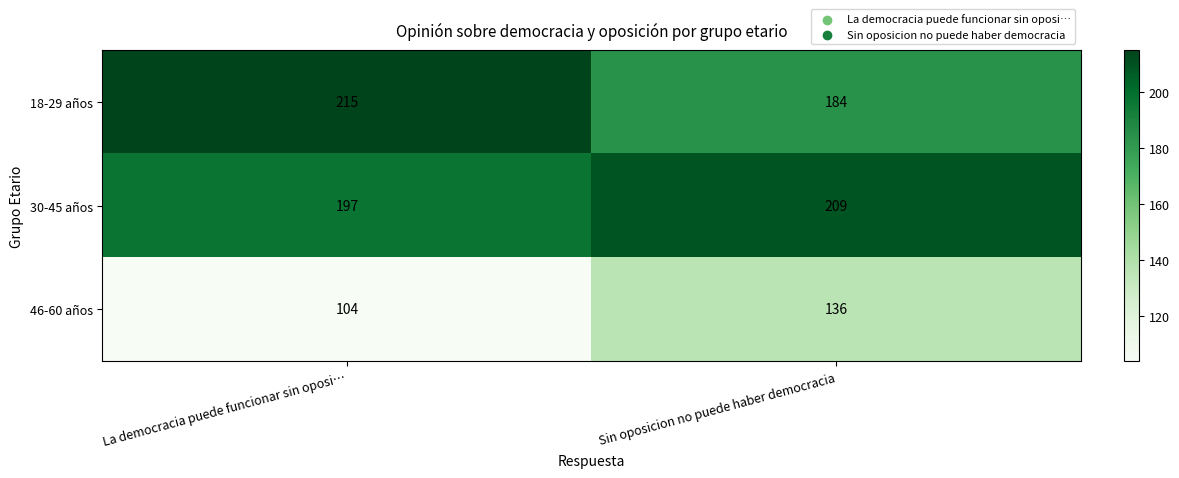

True or false: 18-29 años has a value of 215 at La democracia puede funcionar sin oposi….

True